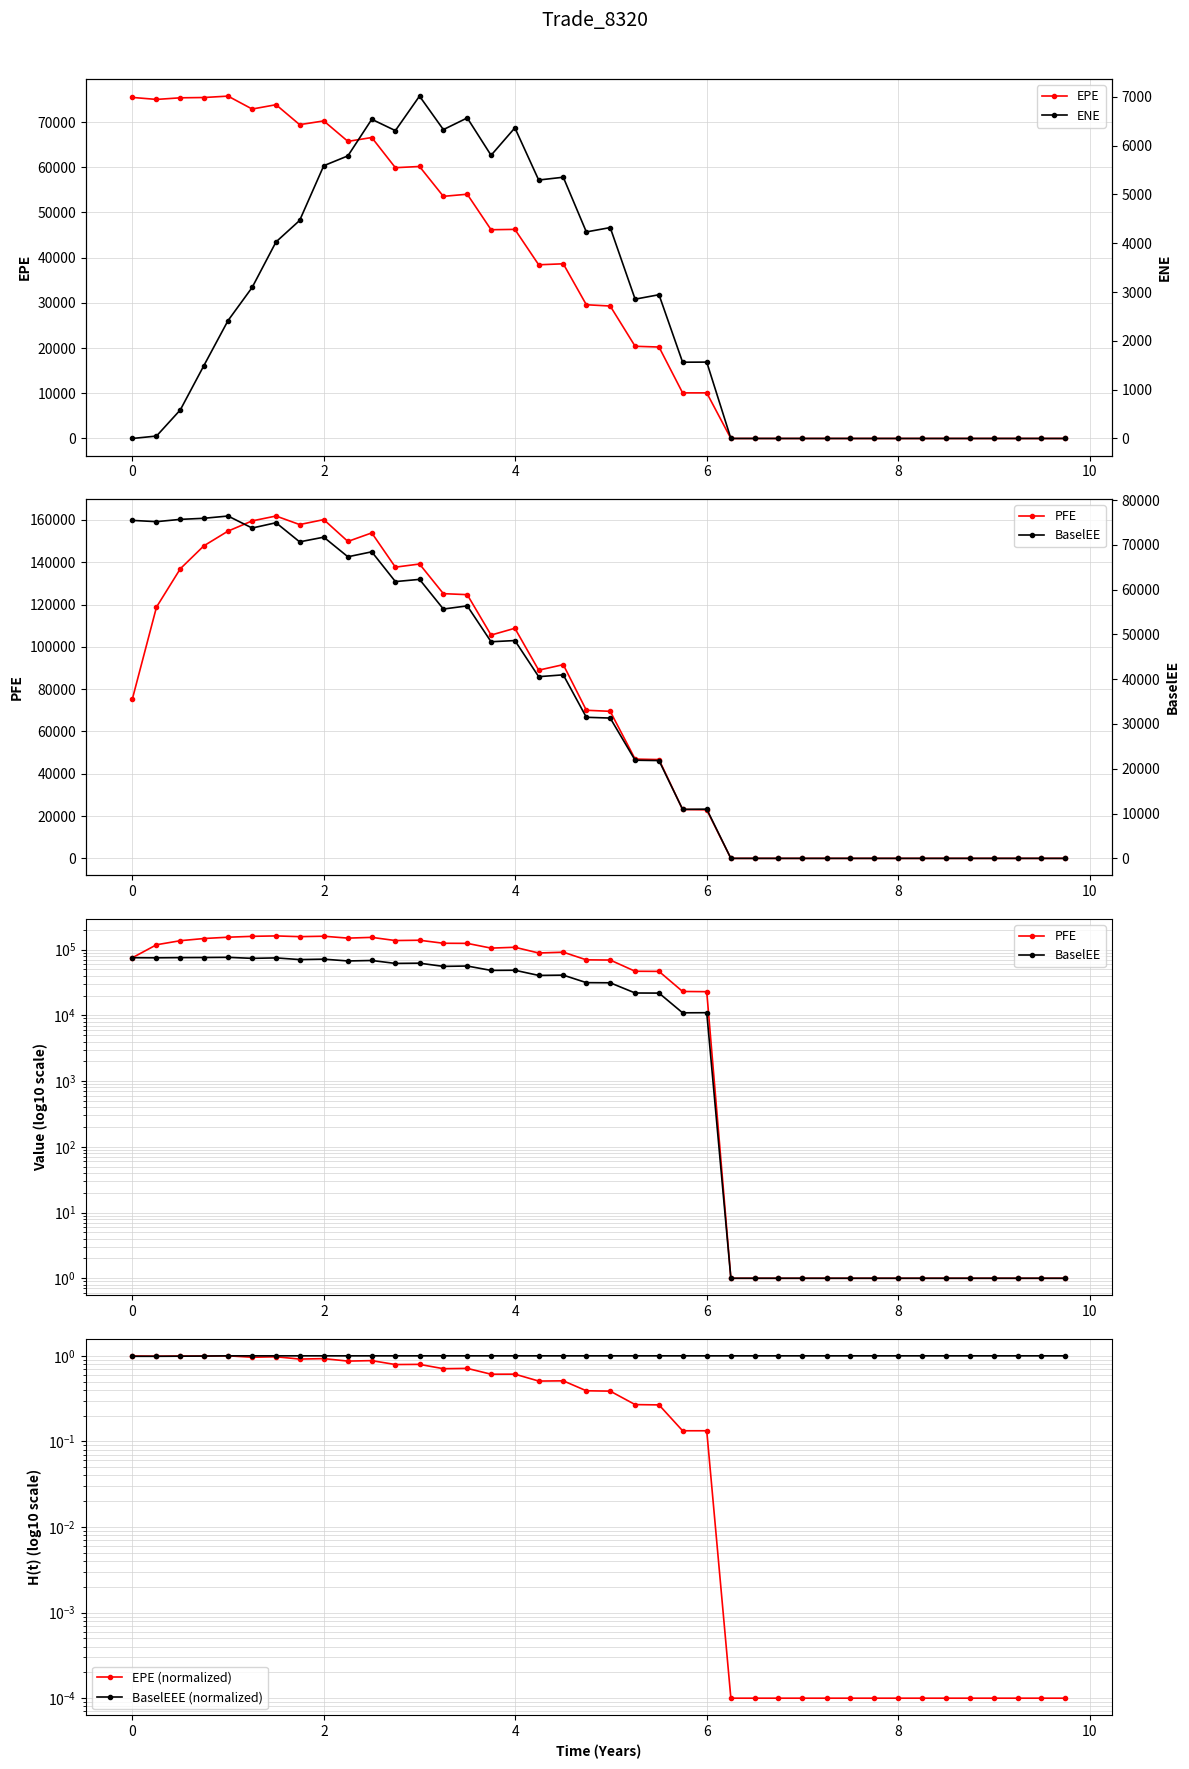

True or false: EPE has more than 2 interior local peaks.

True